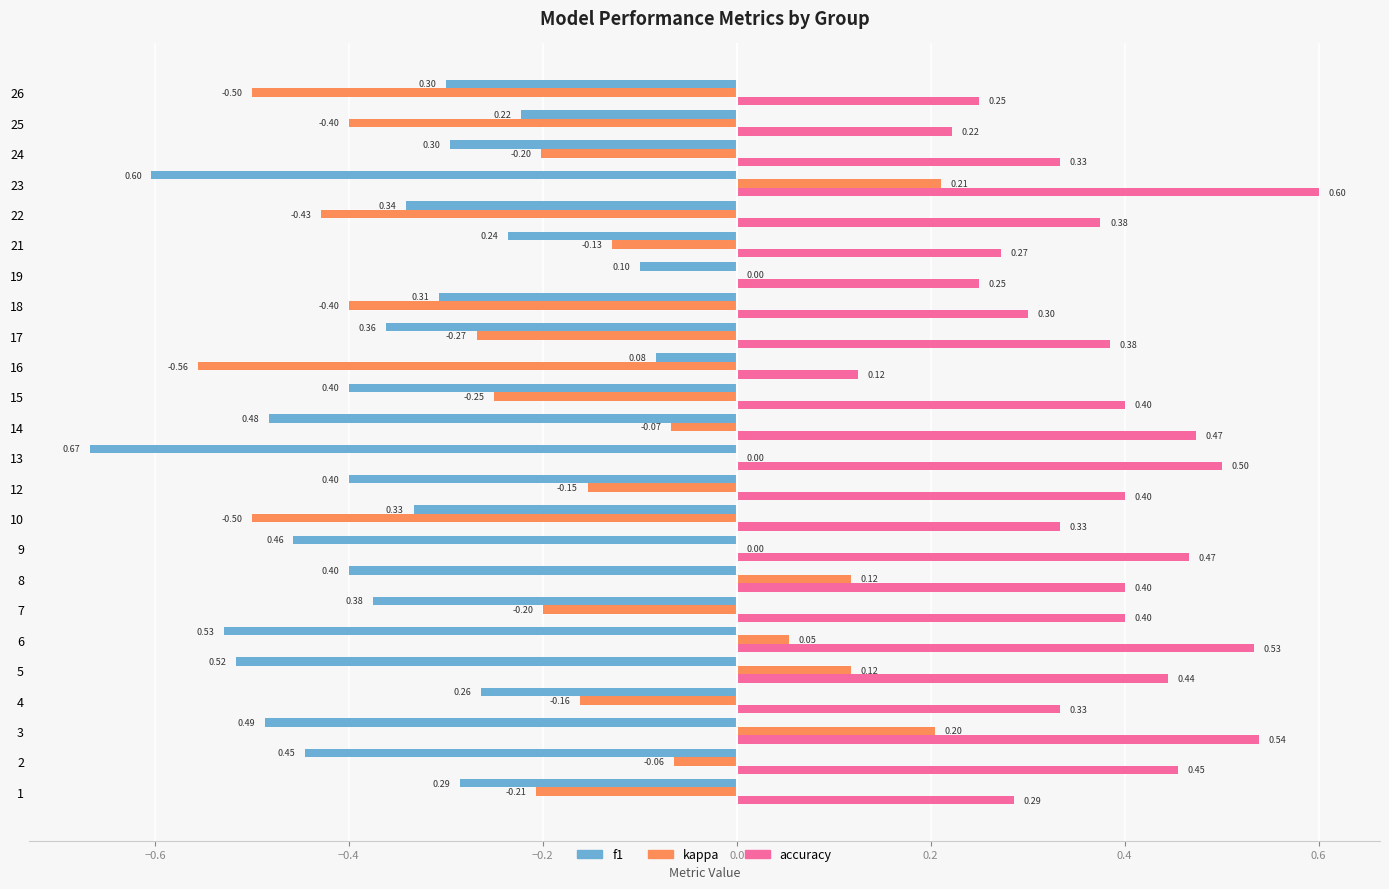

Which series changed the most between 1 and 23?

kappa